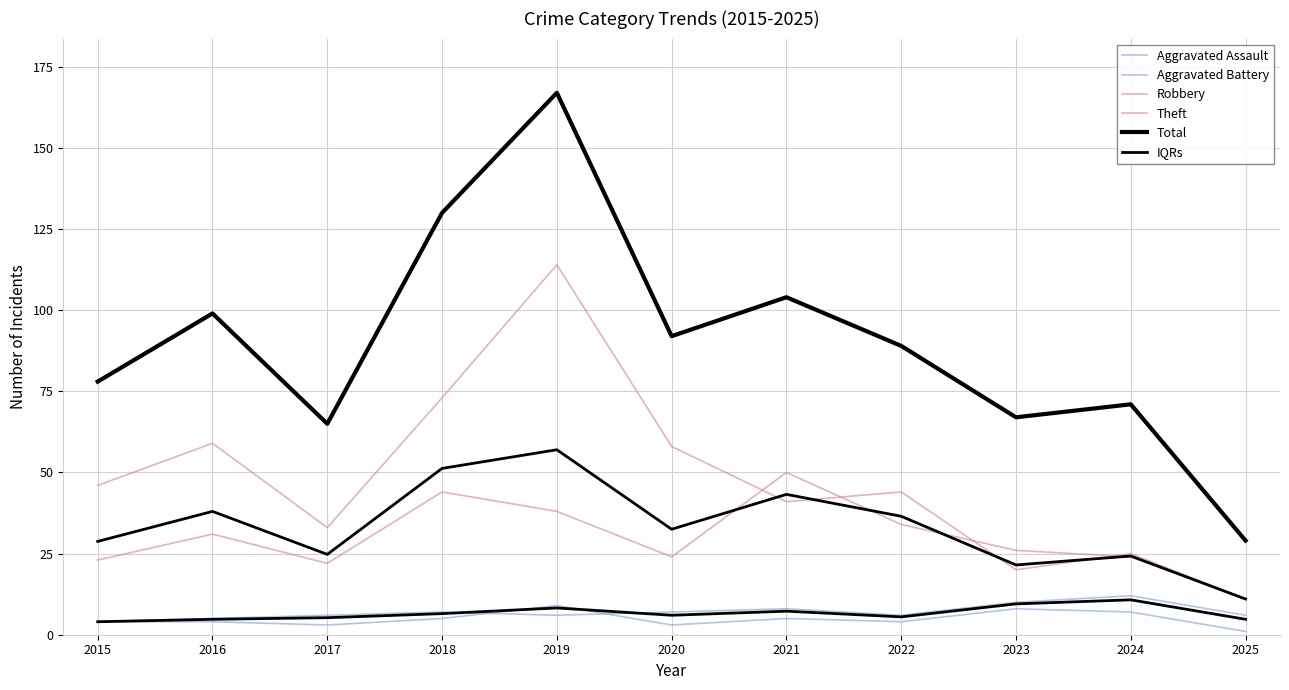

Reading left to right, list all the values displayed in this chart.

Aggravated Assault: 4.0	4.0	3.0	5.0	9.0	3.0	5.0	4.0	8.0	7.0	1.0
Aggravated Battery: 4.0	5.0	6.0	7.0	6.0	7.0	8.0	6.0	10.0	12.0	6.0
Robbery: 23.0	31.0	22.0	44.0	38.0	24.0	50.0	34.0	26.0	24.0	11.0
Theft: 46.0	59.0	33.0	73.0	114.0	58.0	41.0	44.0	20.0	25.0	11.0
Total: 78.0	99.0	65.0	130.0	167.0	92.0	104.0	89.0	67.0	71.0	29.0
IQRs: 28.8	38.0	24.8	51.2	57.0	32.5	43.2	36.5	21.5	24.2	11.0